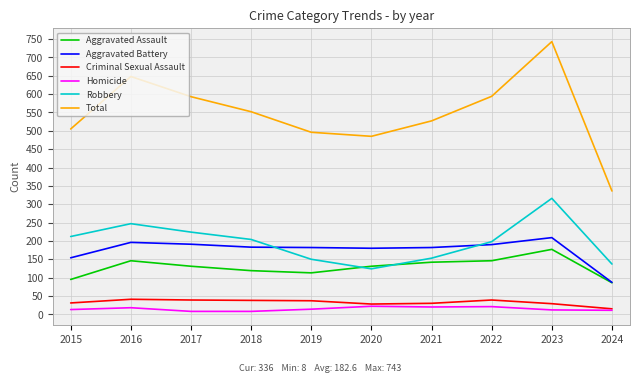

Rank the series by their maximum value, from highest to lowest.

Total, Robbery, Aggravated Battery, Aggravated Assault, Criminal Sexual Assault, Homicide